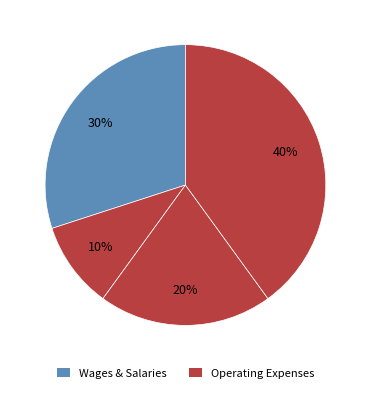

Count the number of slices in the pie.

4